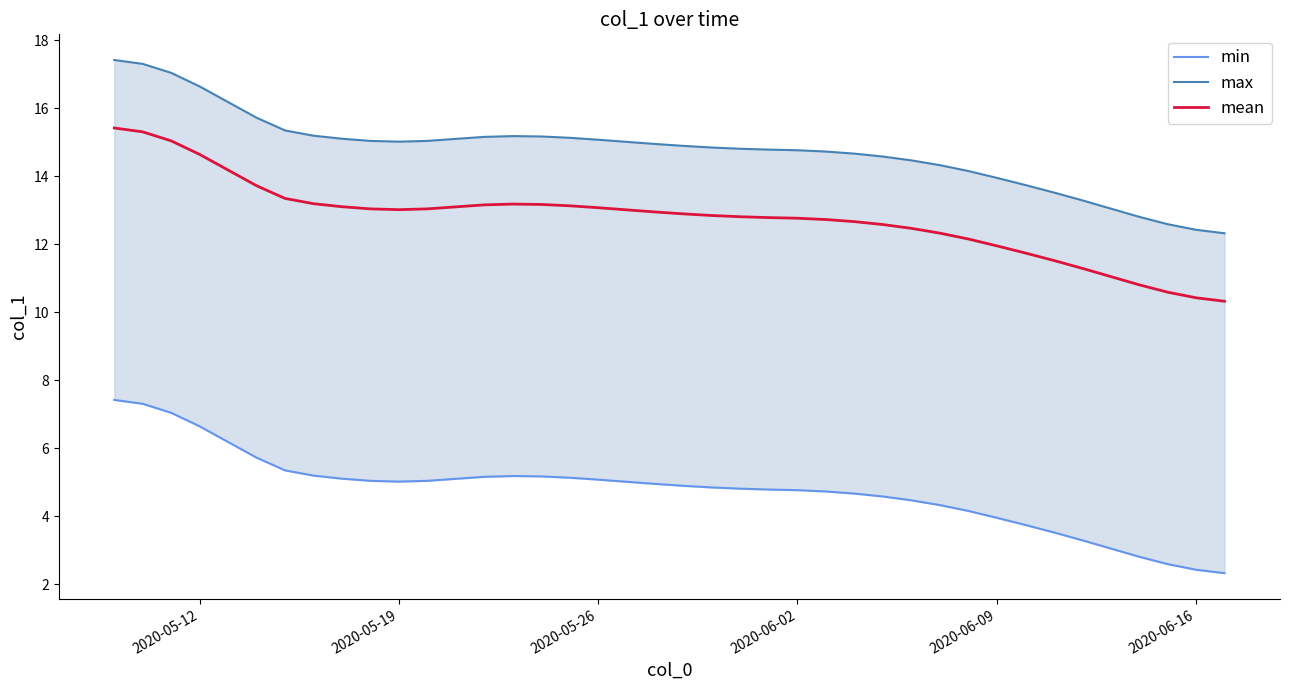

What is the maximum value for mean?

15.4